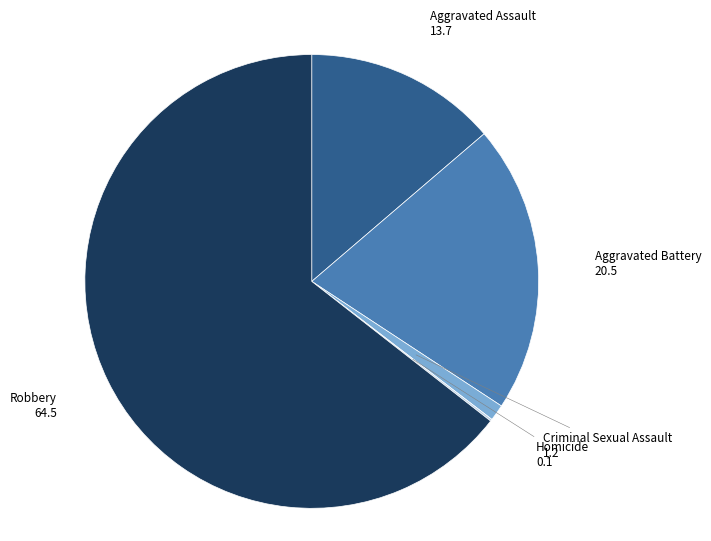

What is the largest slice in the pie chart?

Robbery